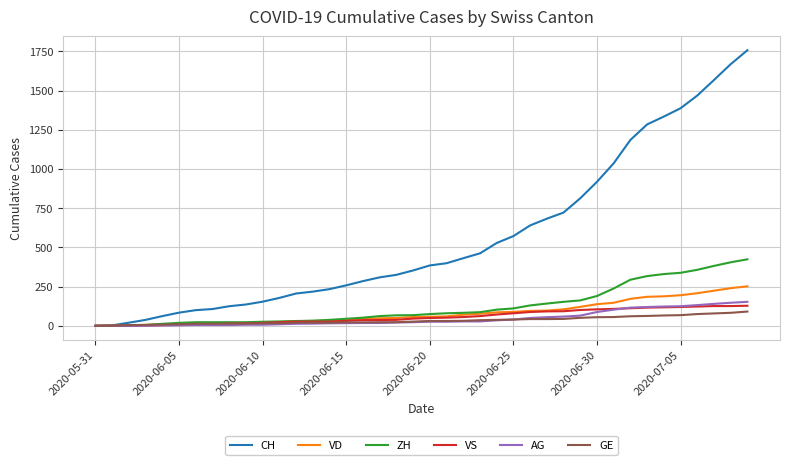

Does the chart display data point markers on the line(s)?

No